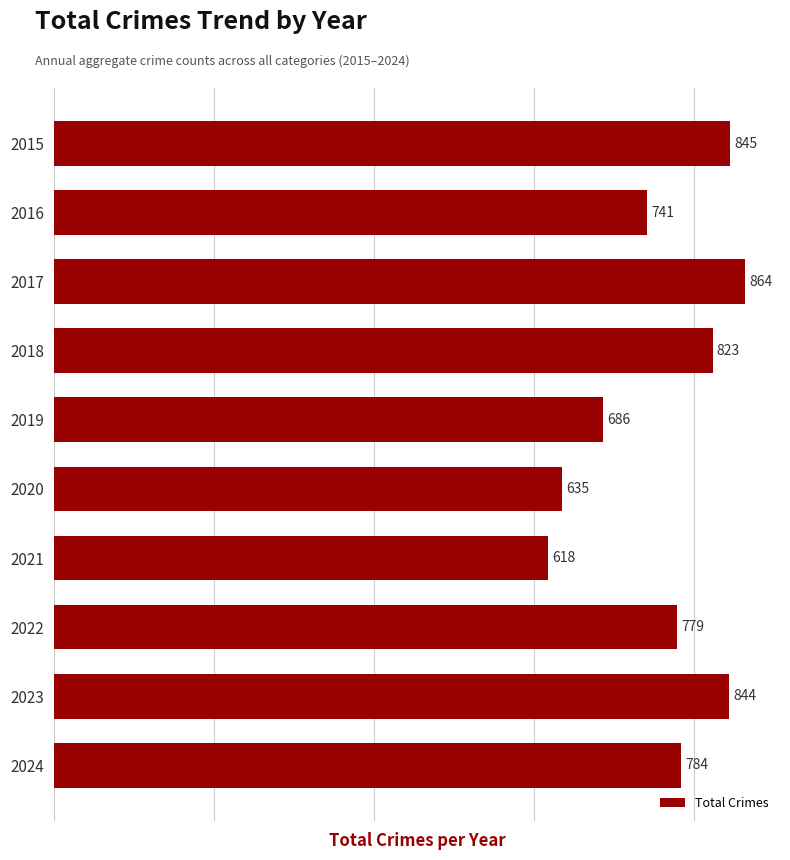

Count the number of categories in the chart.

10